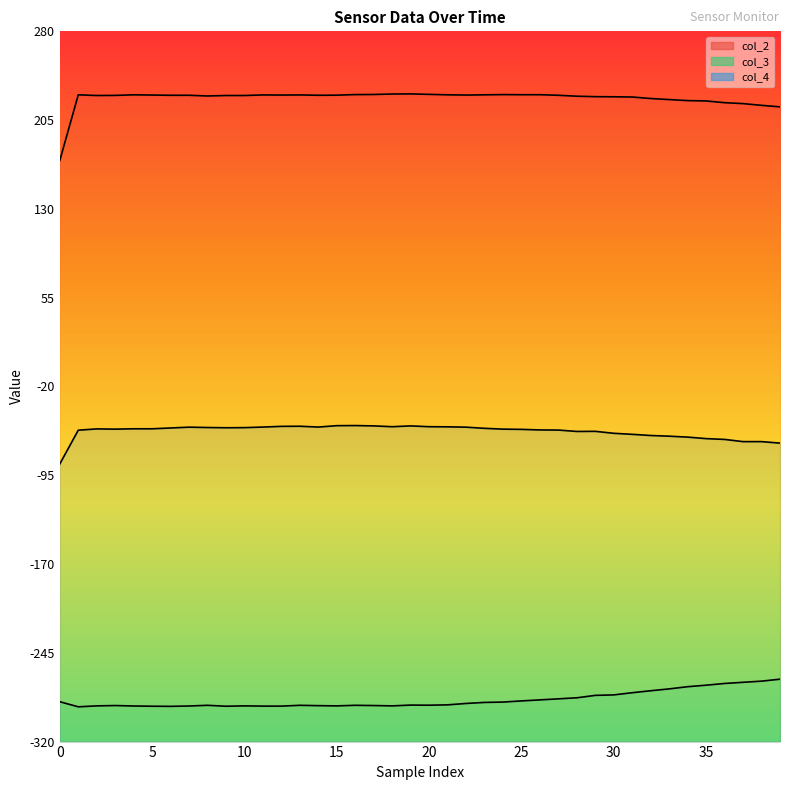

What is the label of the 29th point from the right?

11